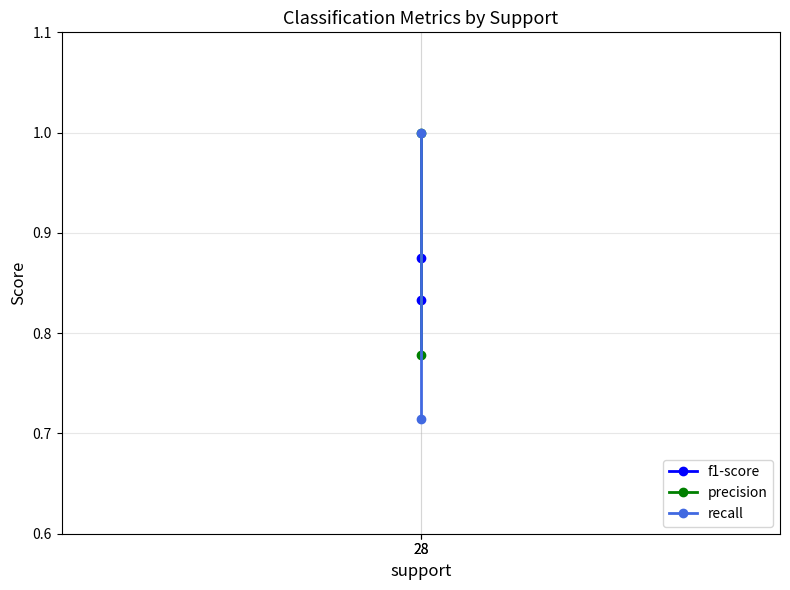

What is the smallest value displayed?

0.7